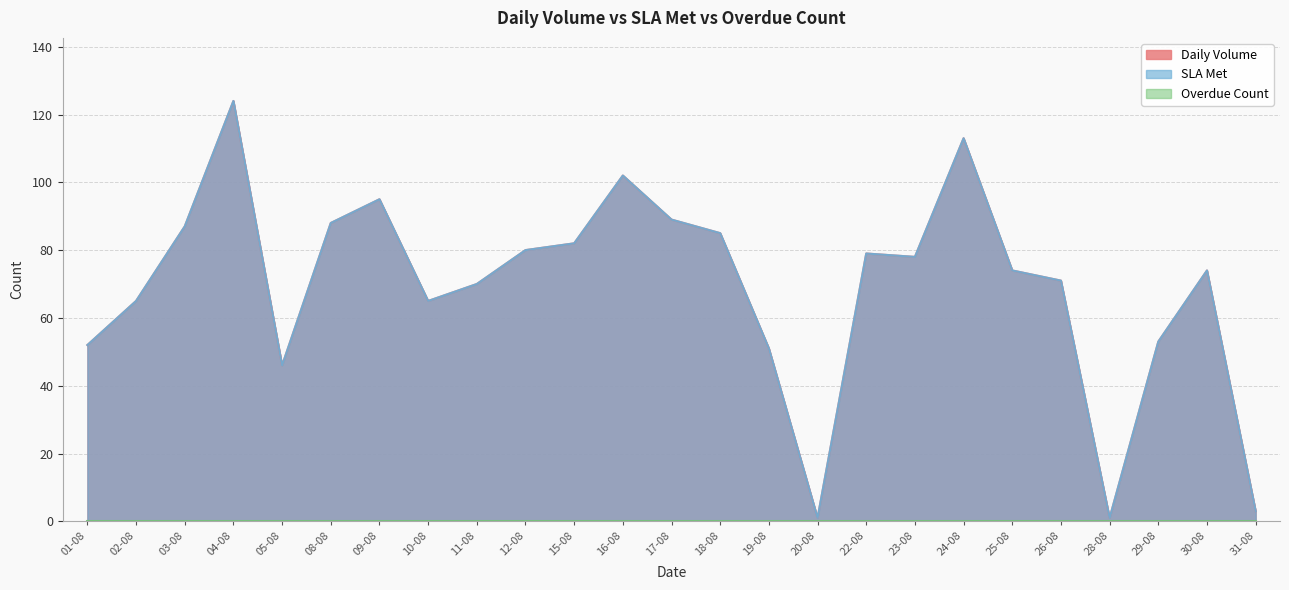

At which category does SLA Met reach its first local peak?

04-08